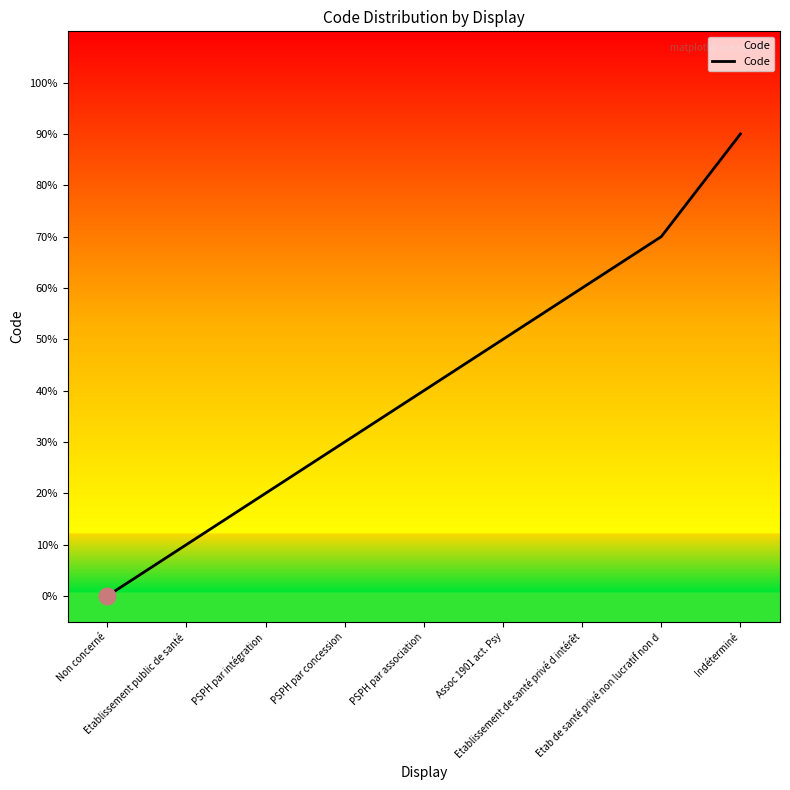

Rank the categories by value from lowest to highest.

Non concerné, Etablissement public de santé, PSPH par intégration, PSPH par concession, PSPH par association, Assoc 1901 act. Psy, Etablissement de santé privé d intérêt, Etab de santé privé non lucratif non d, Indéterminé